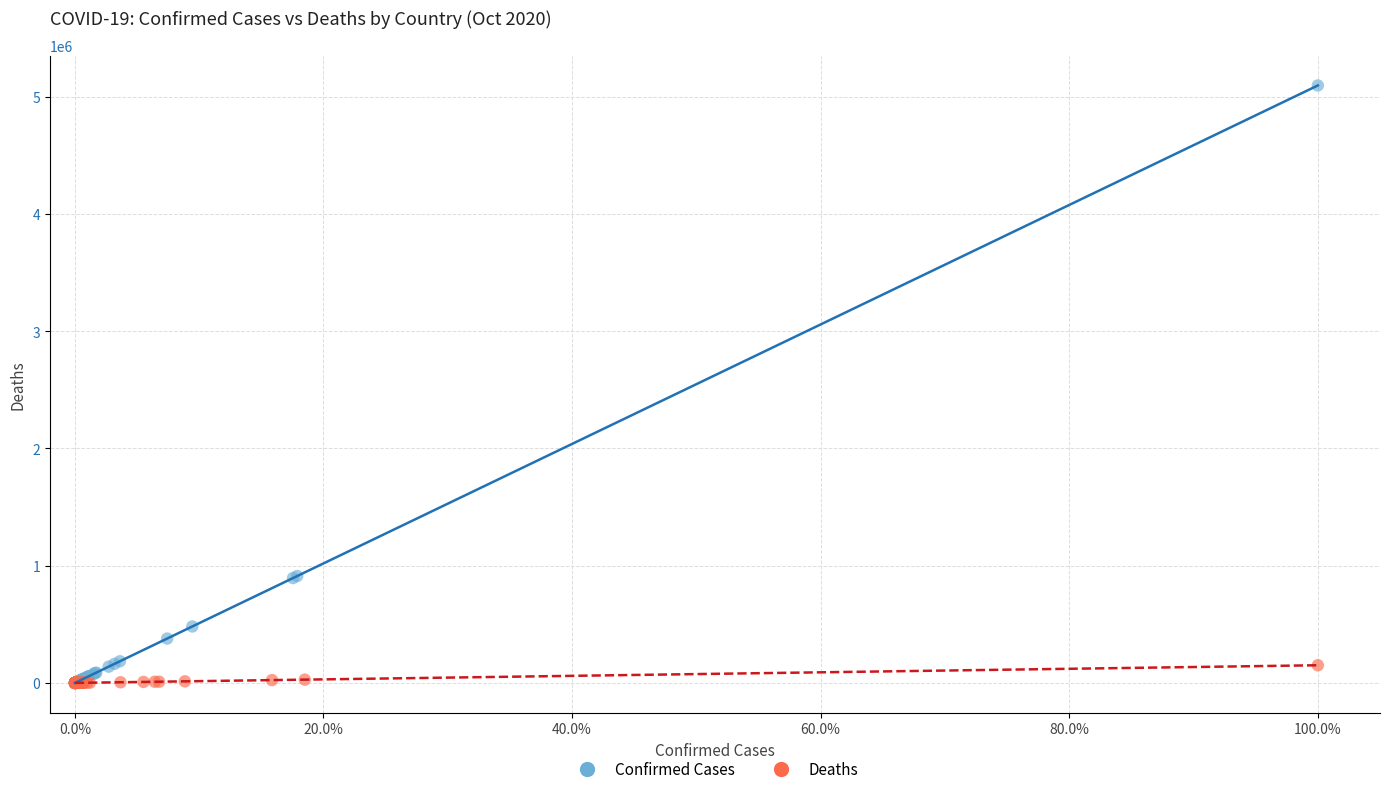

Which series reaches the maximum Y coordinate?

Confirmed Cases